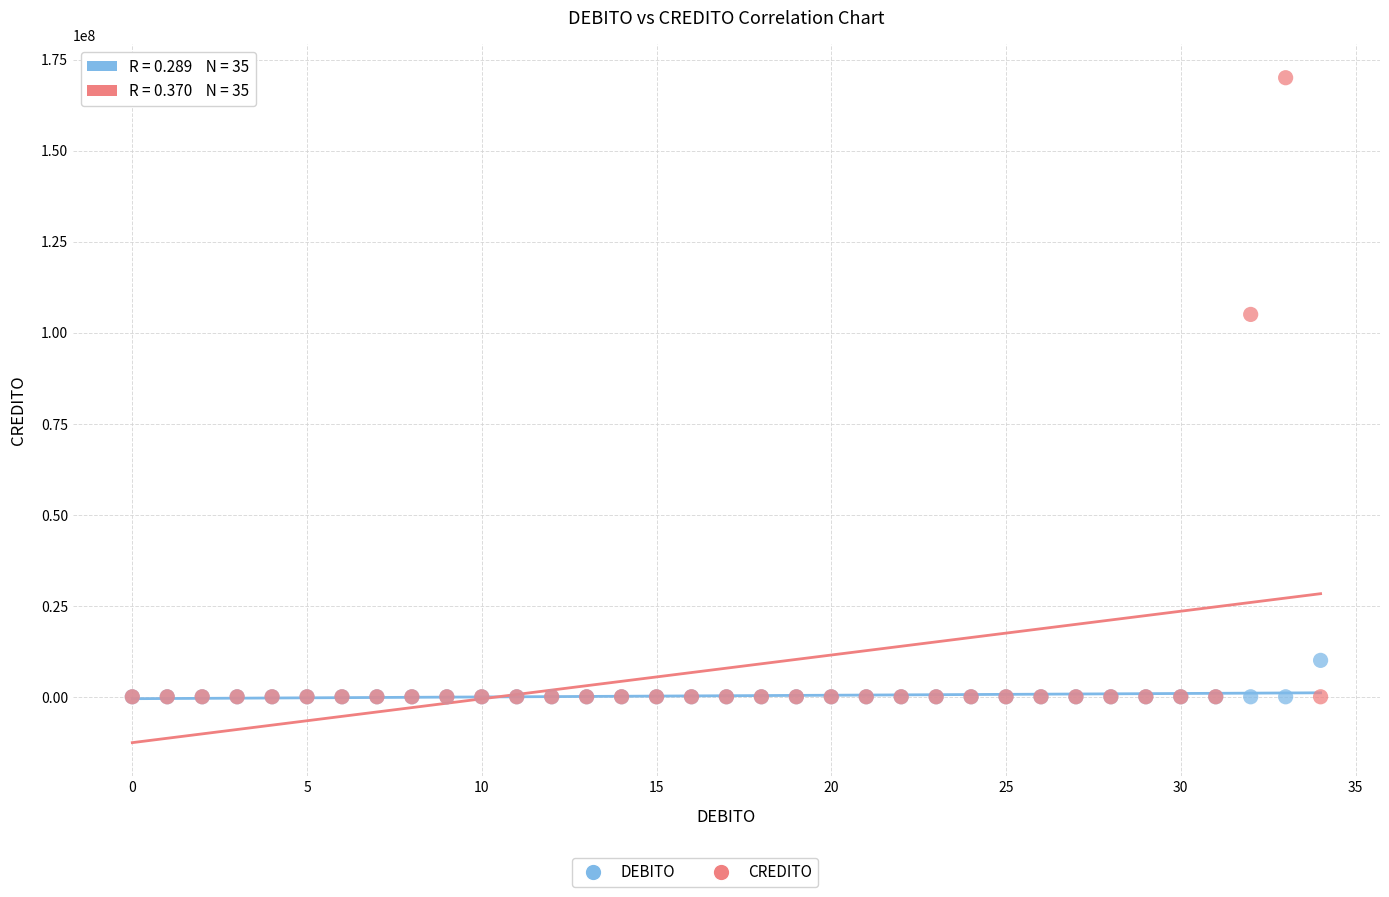

Across all series, what Y value is closest to 85000000?

105000000.0